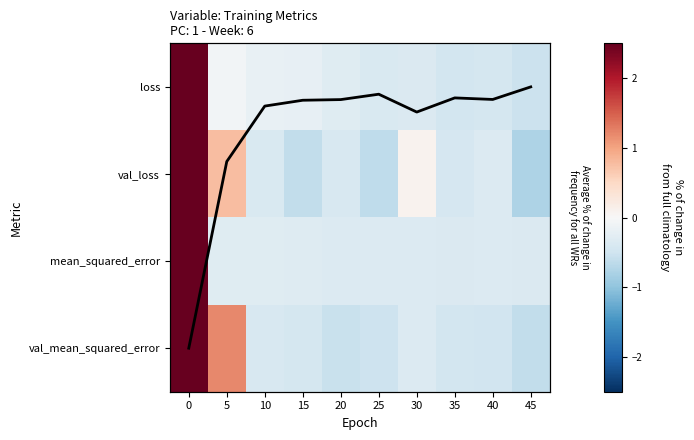

The value of row_0 at 45 is -0.9. True or false?

False